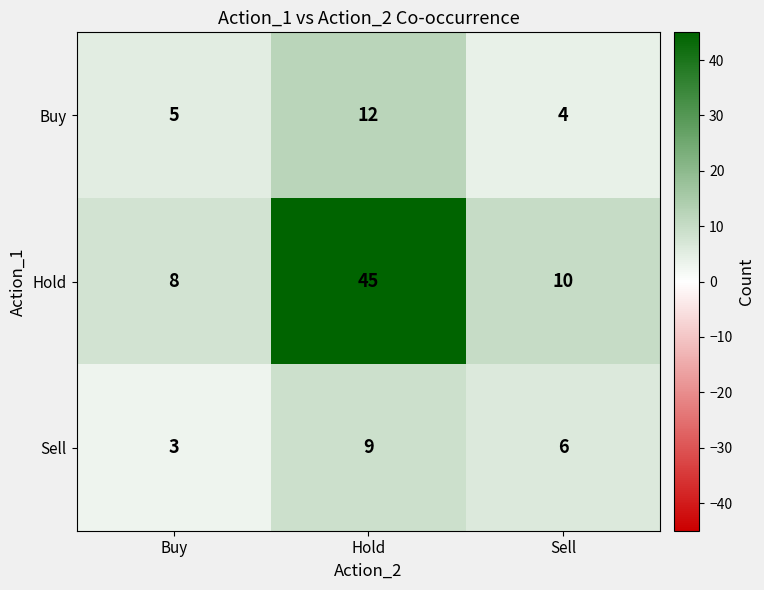

Reading left to right, what are all the values shown in this chart?

Buy: Buy=5	Hold=12	Sell=4
Hold: Buy=8	Hold=45	Sell=10
Sell: Buy=3	Hold=9	Sell=6